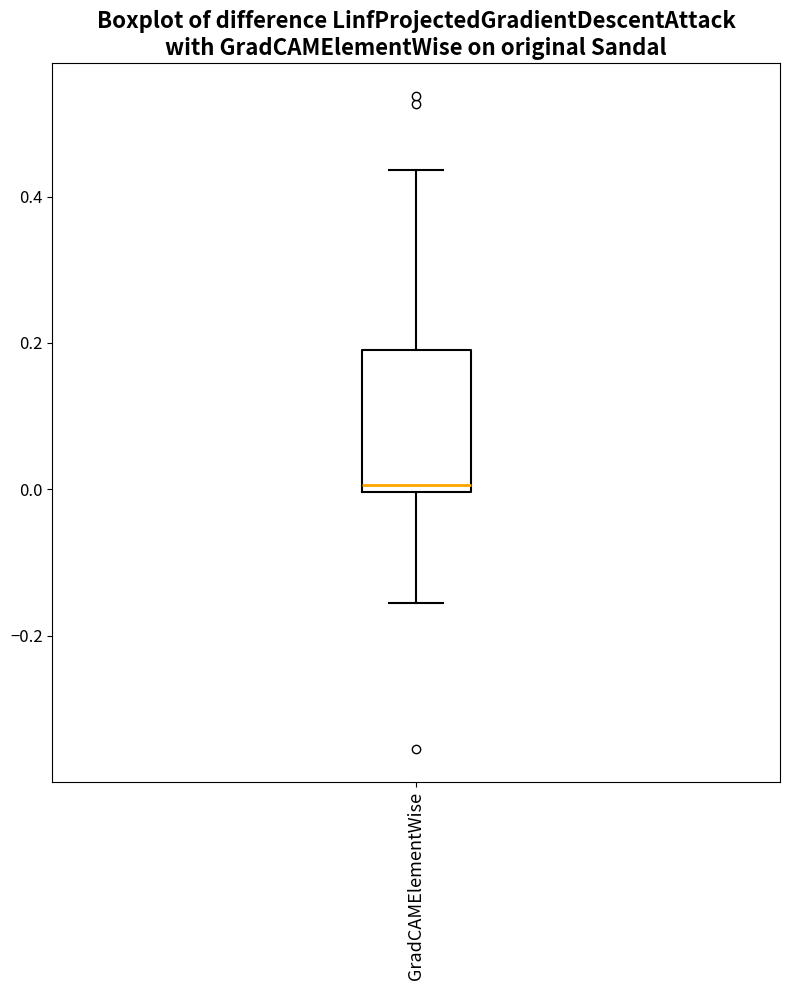

Where is the upper edge of the box for GradCAMElementWise on the y-axis? The values are not printed on the chart, so give them approximately, as read against the axis.

0.18